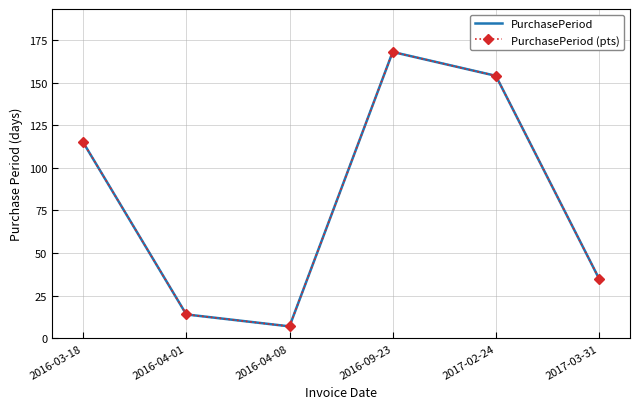

The value of PurchasePeriod (pts) at 2017-02-24 is 154. True or false?

True